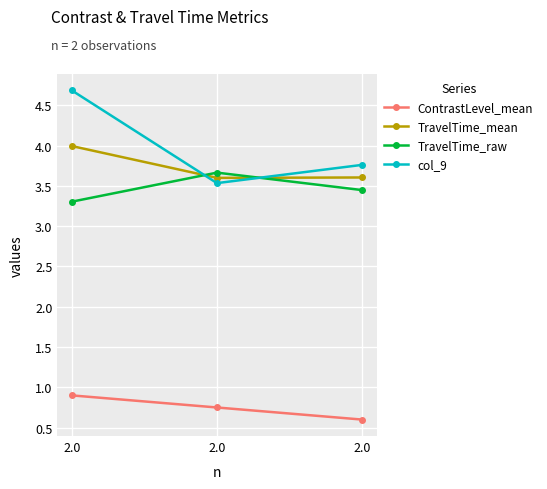

Rank the categories by TravelTime_raw value from highest to lowest.

2.0, 2.0, 2.0